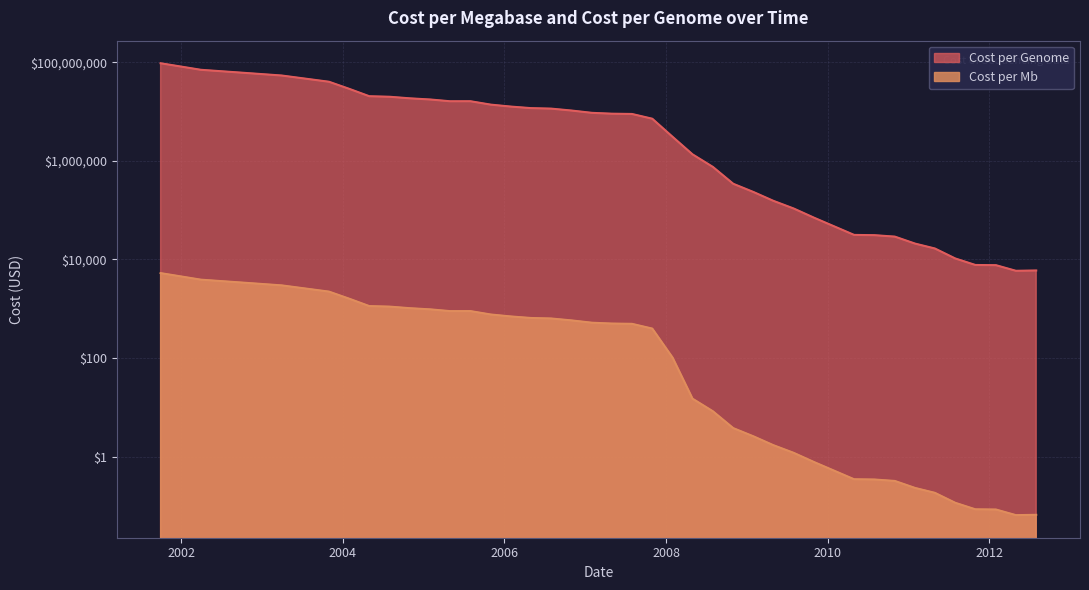

True or false: cost_per_genome and cost_per_mb cross at least once.

False